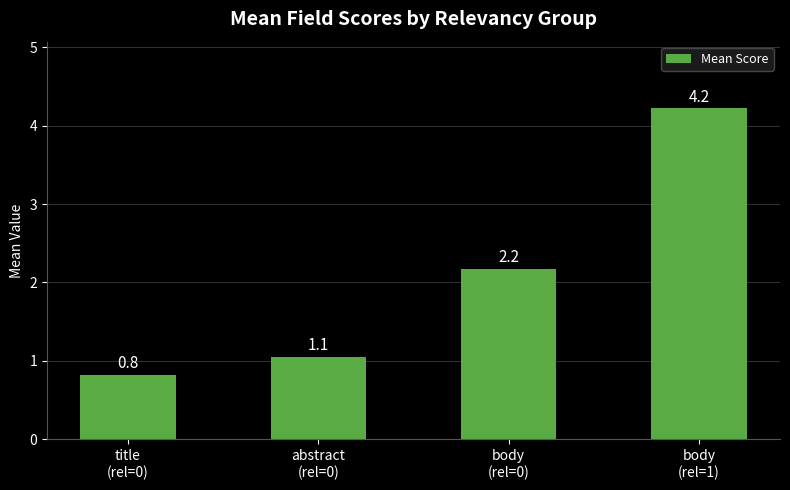

What is the difference between the maximum and minimum values?

3.4